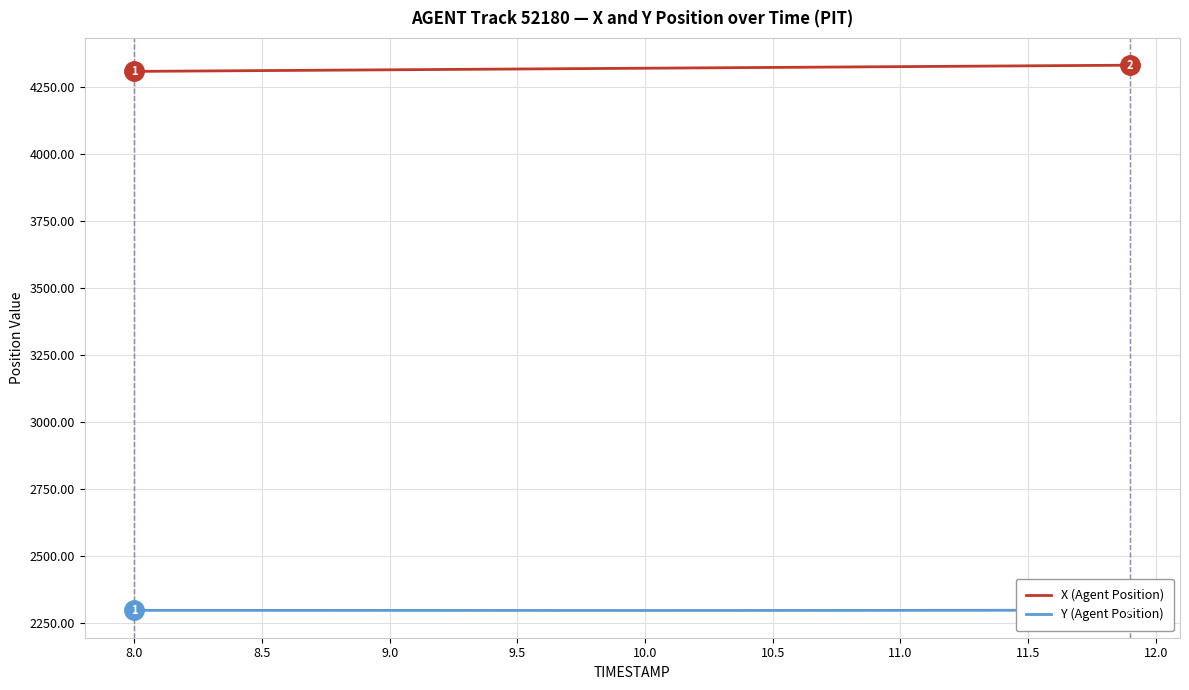

The value of X (Agent Position) at 10.5 is 4322.7. True or false?

True